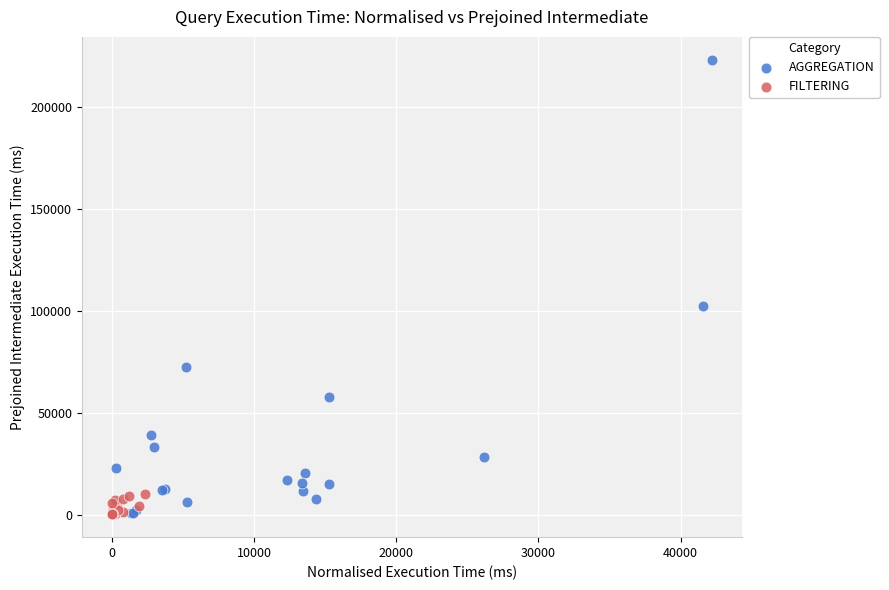

Which series has the widest spread of Y values?

AGGREGATION